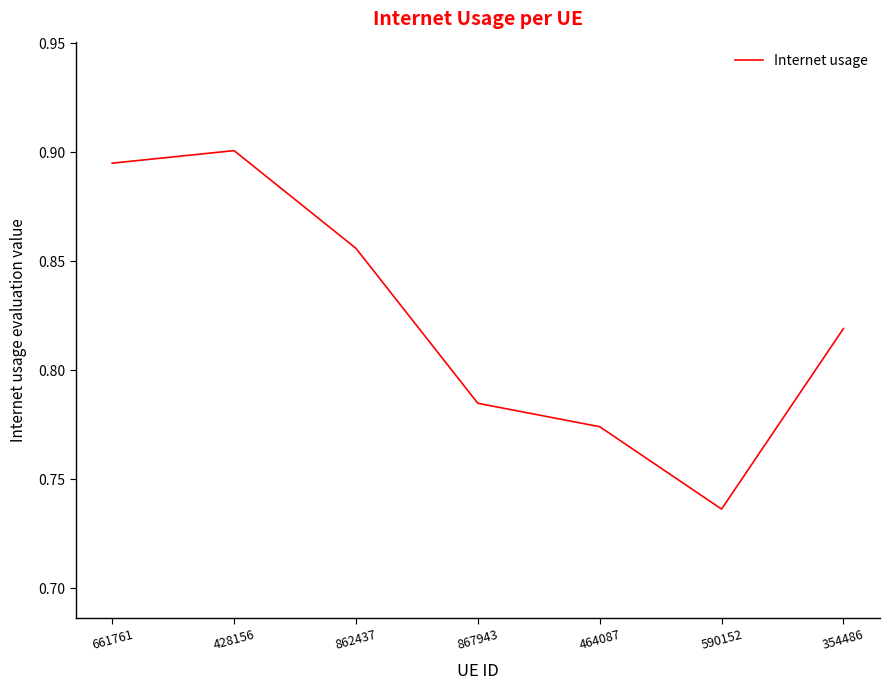

How many lines are shown in the chart?

1